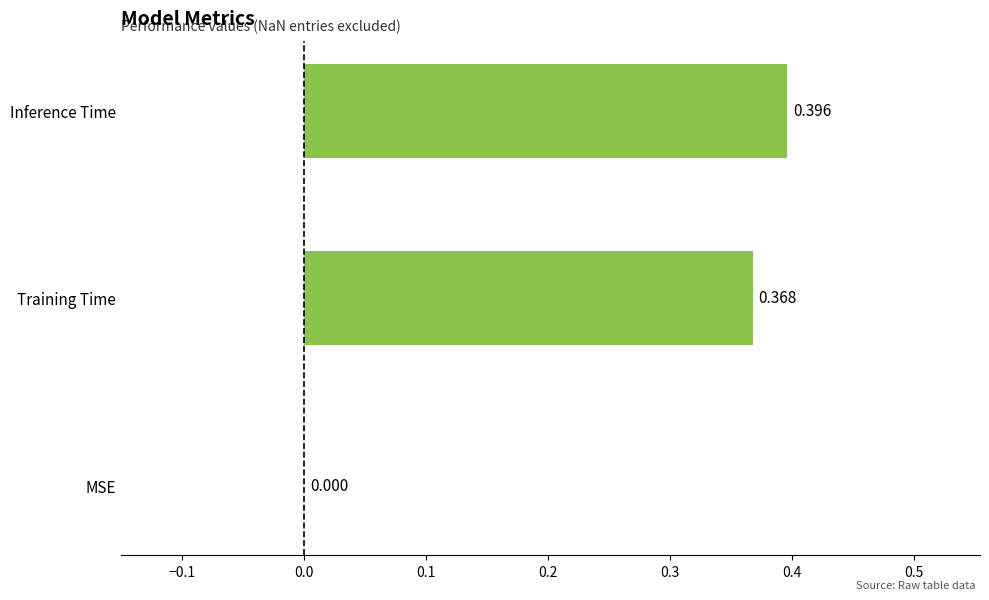

Which has a higher value, Inference Time or Training Time?

Inference Time